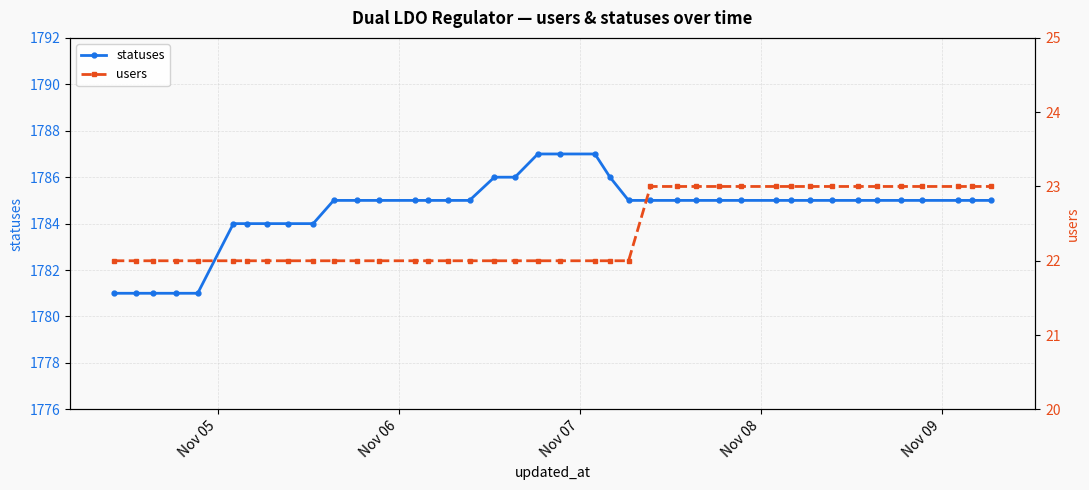

How many data points in statuses are less than 1785?

10